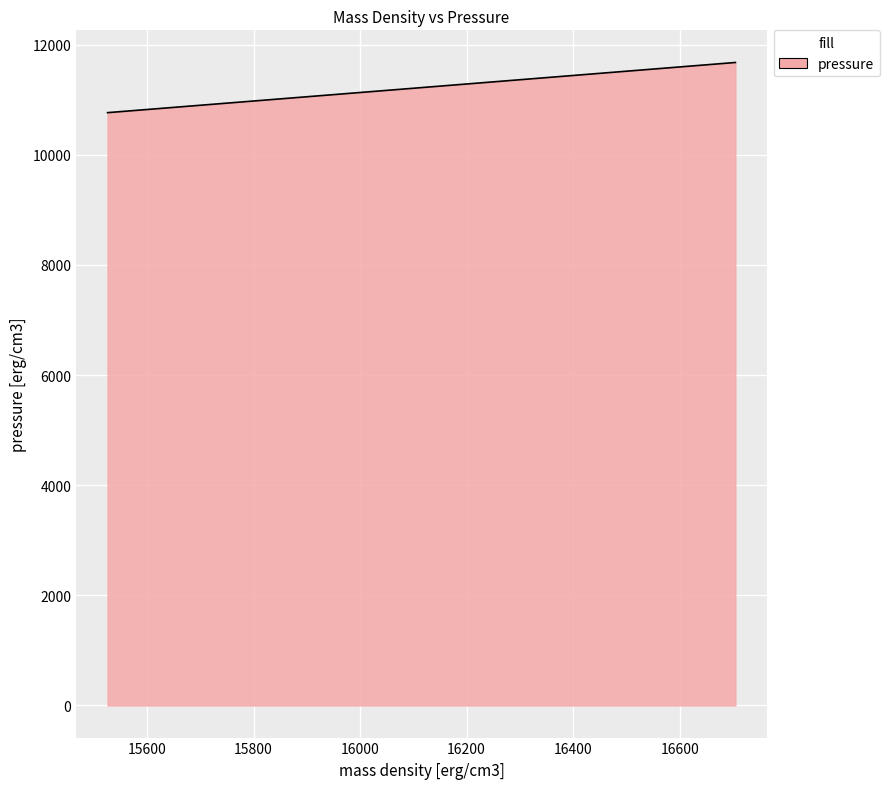

What is the greatest value displayed?

11675.9